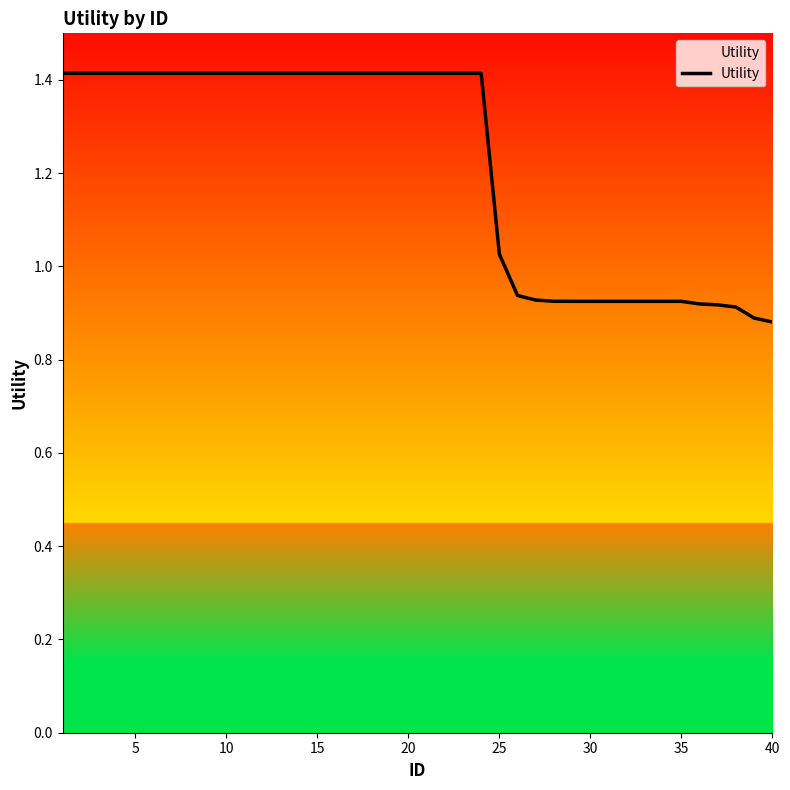

What is the average value?

1.2